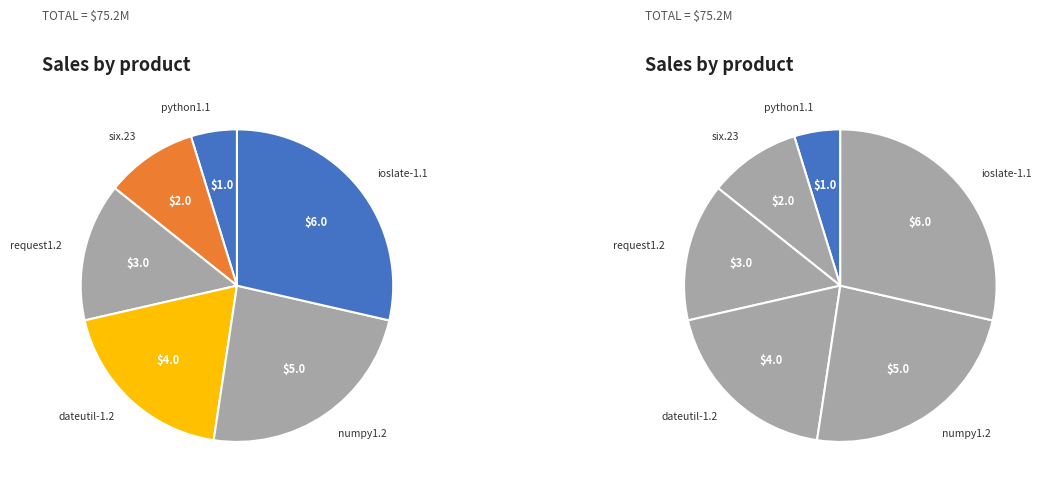

How much of the chart is everything except request1.2?

85.7%